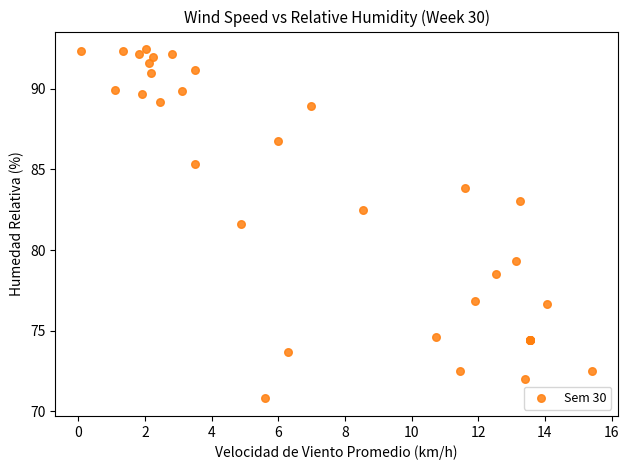

What Y value in the scatter plot is closest to 81?

81.6